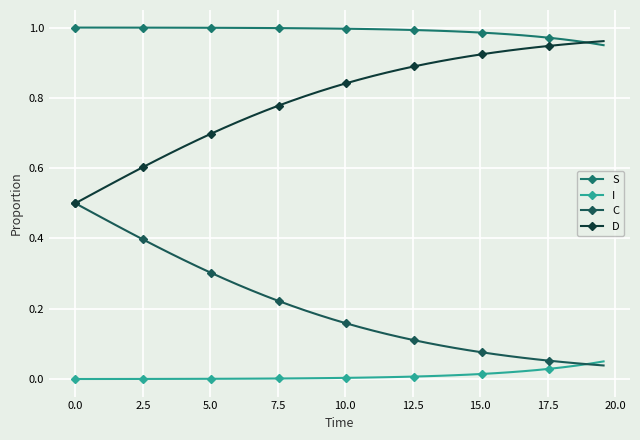

True or false: D and I intersect in this chart.

False